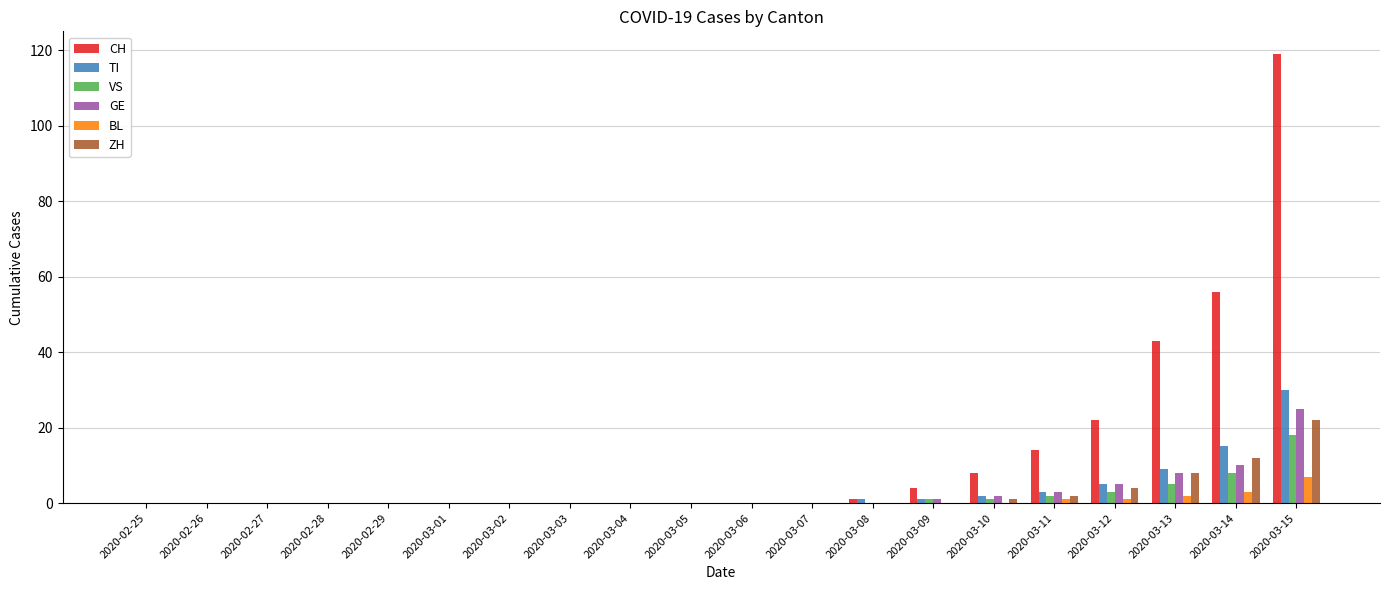

Which series has the largest total across all categories?

CH